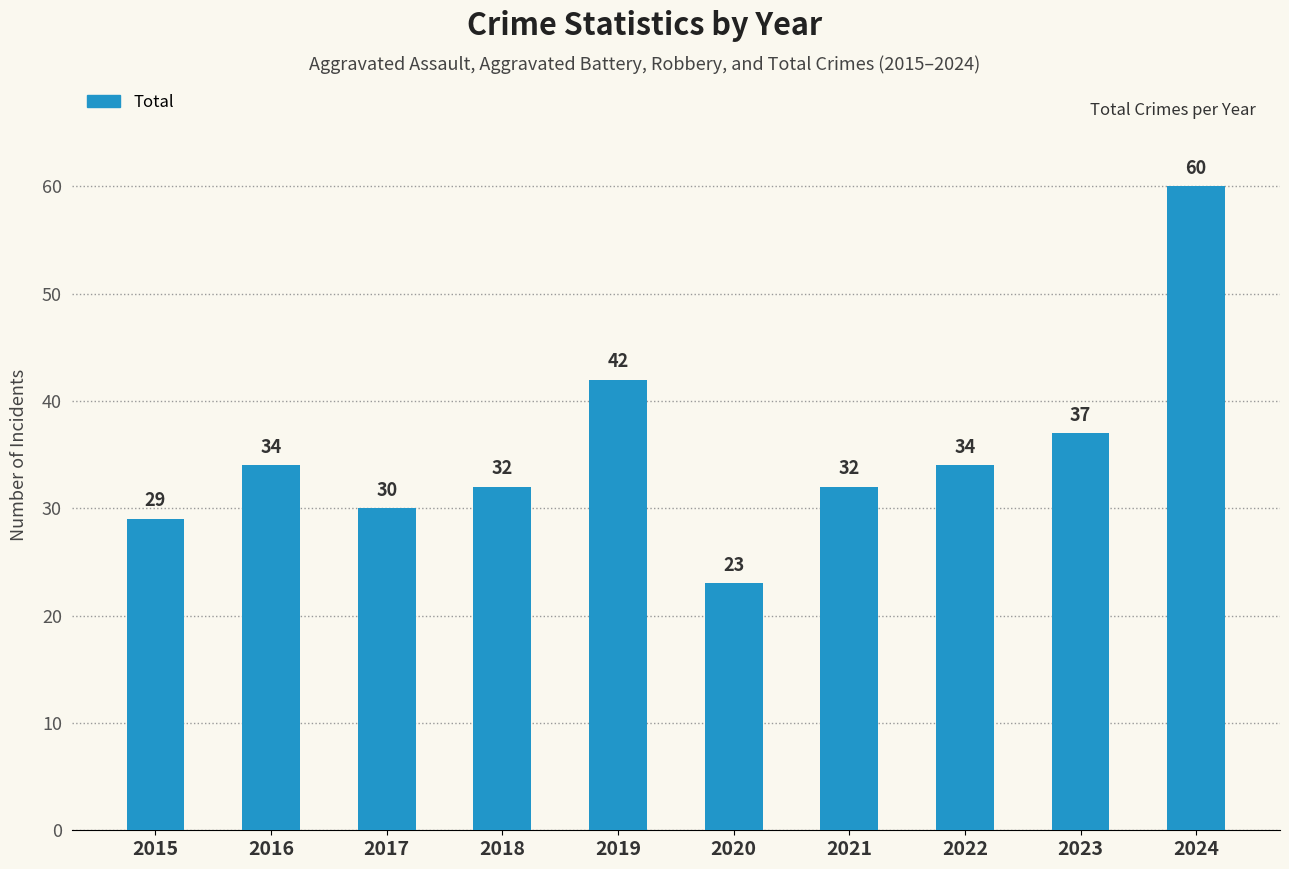

What is the difference between the second highest and minimum values?

19